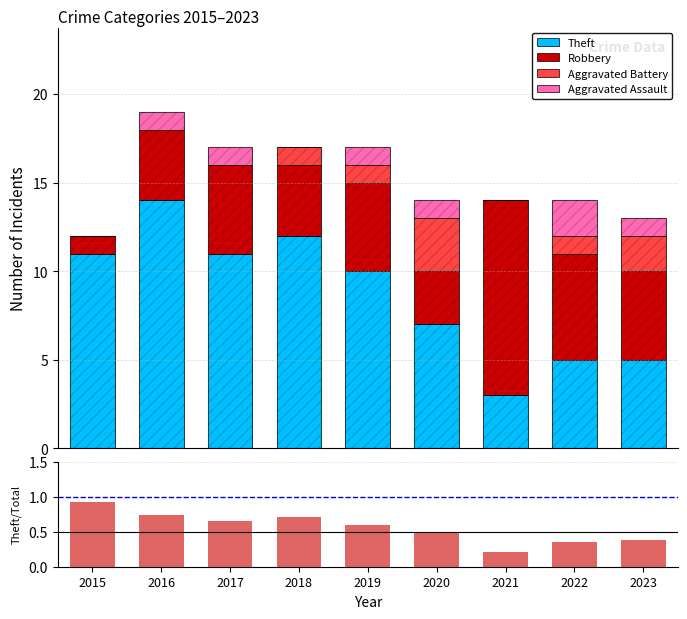

The value of Theft/Total at 2017 is 0.2. True or false?

False